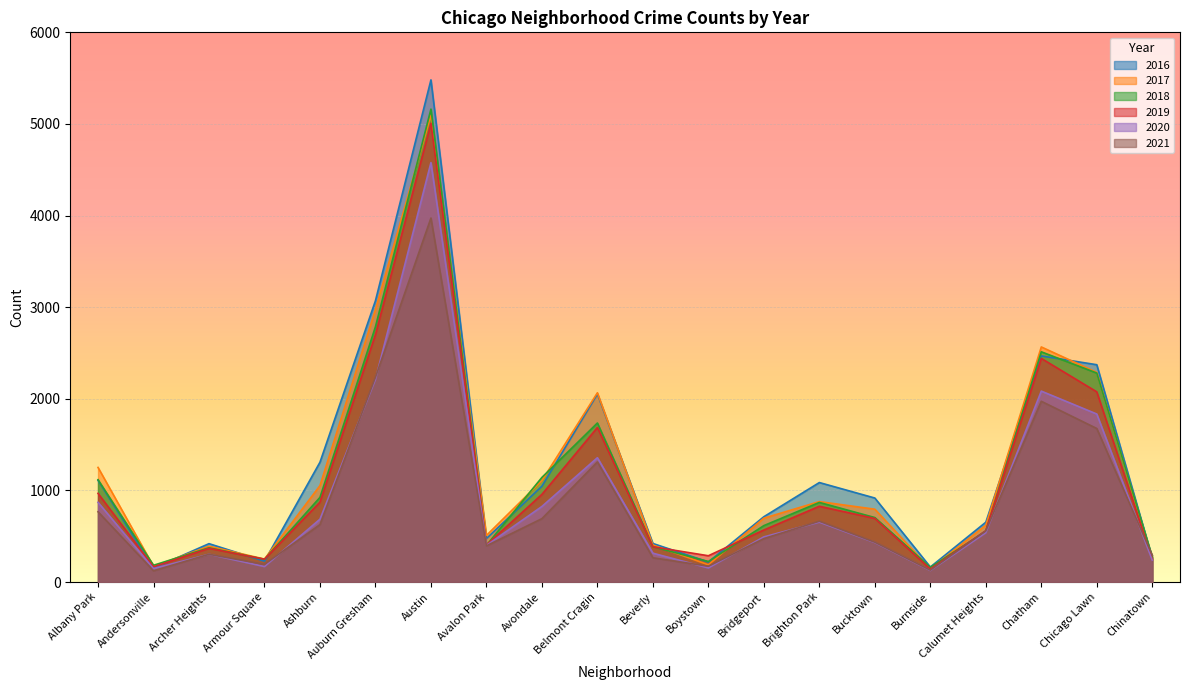

How many lines are shown in the chart?

6